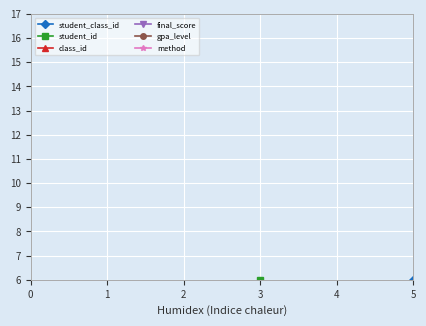

Which series has the widest spread of values?

student_class_id